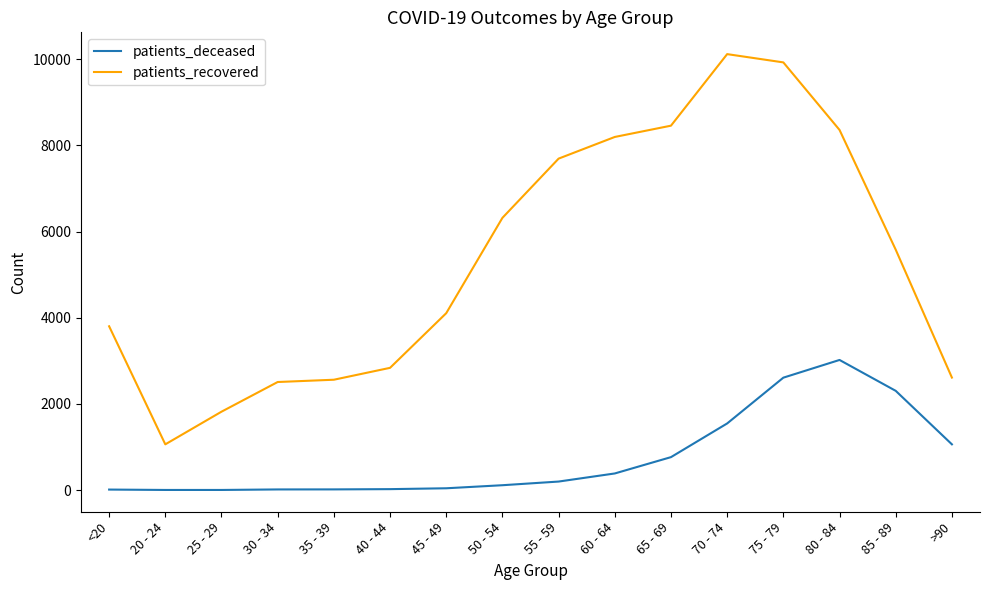

Which series has the largest range (max minus min)?

patients_recovered